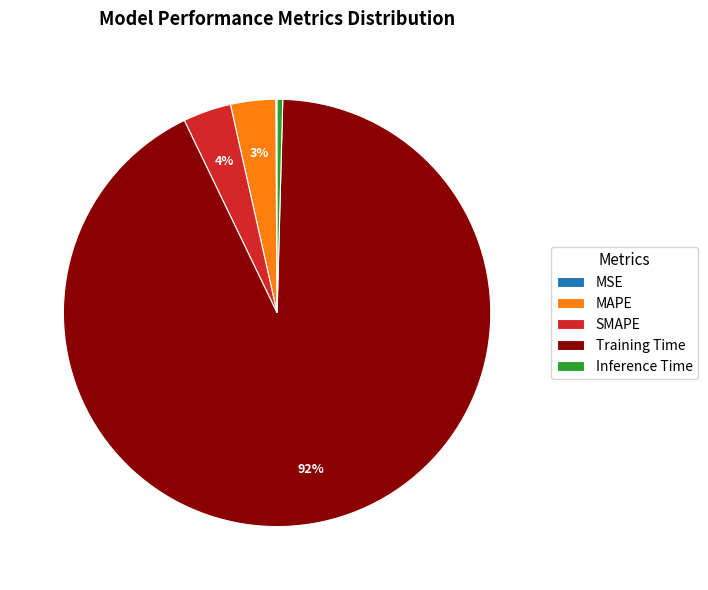

What is the largest slice in the pie chart?

Training Time